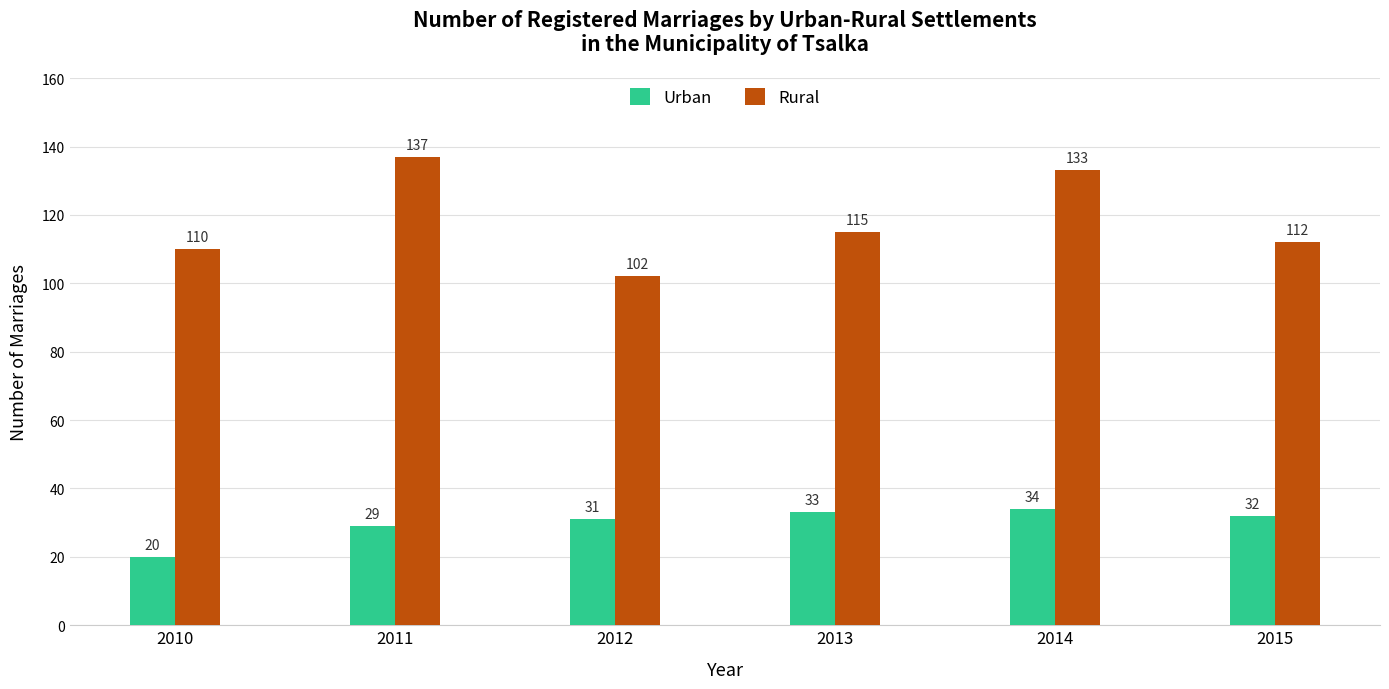

At which category is the sum across all series the highest?

2014